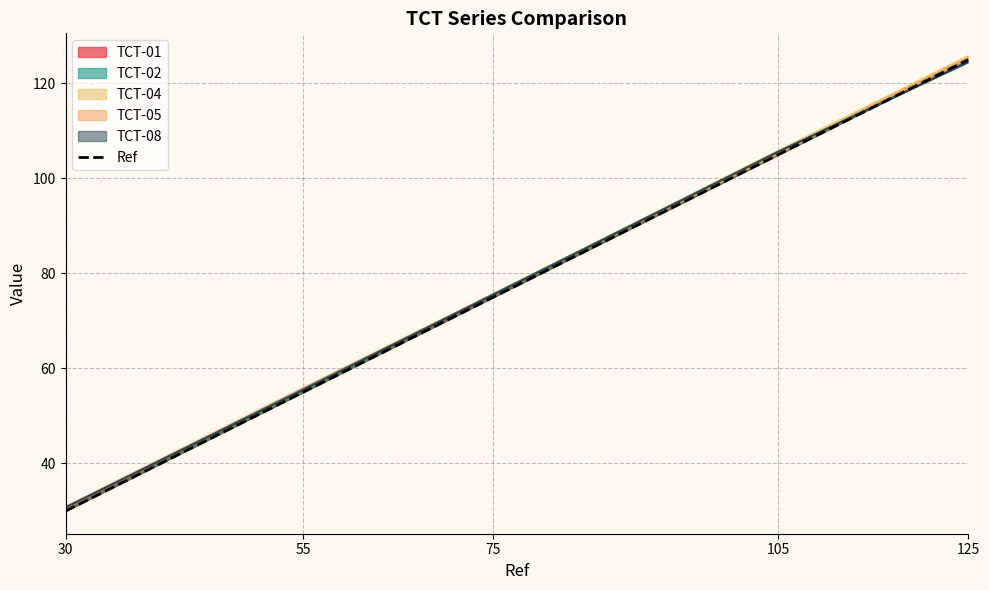

What is the sum of the values at 30 and 125?

155